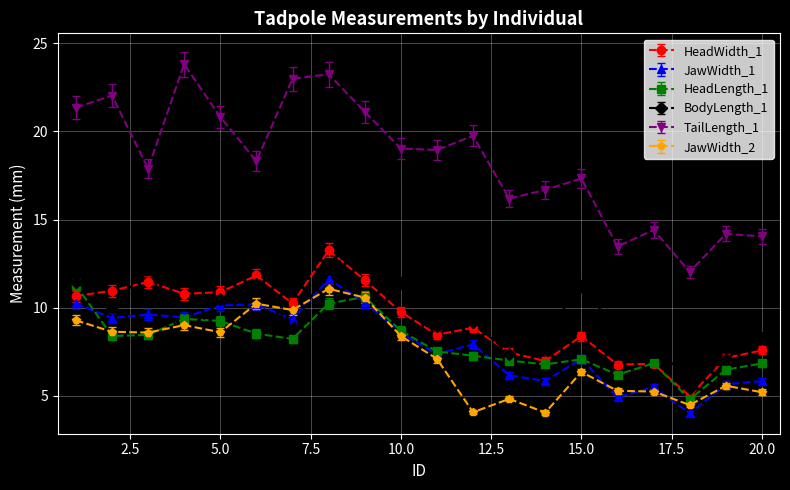

Does the chart display data point markers on the line(s)?

Yes